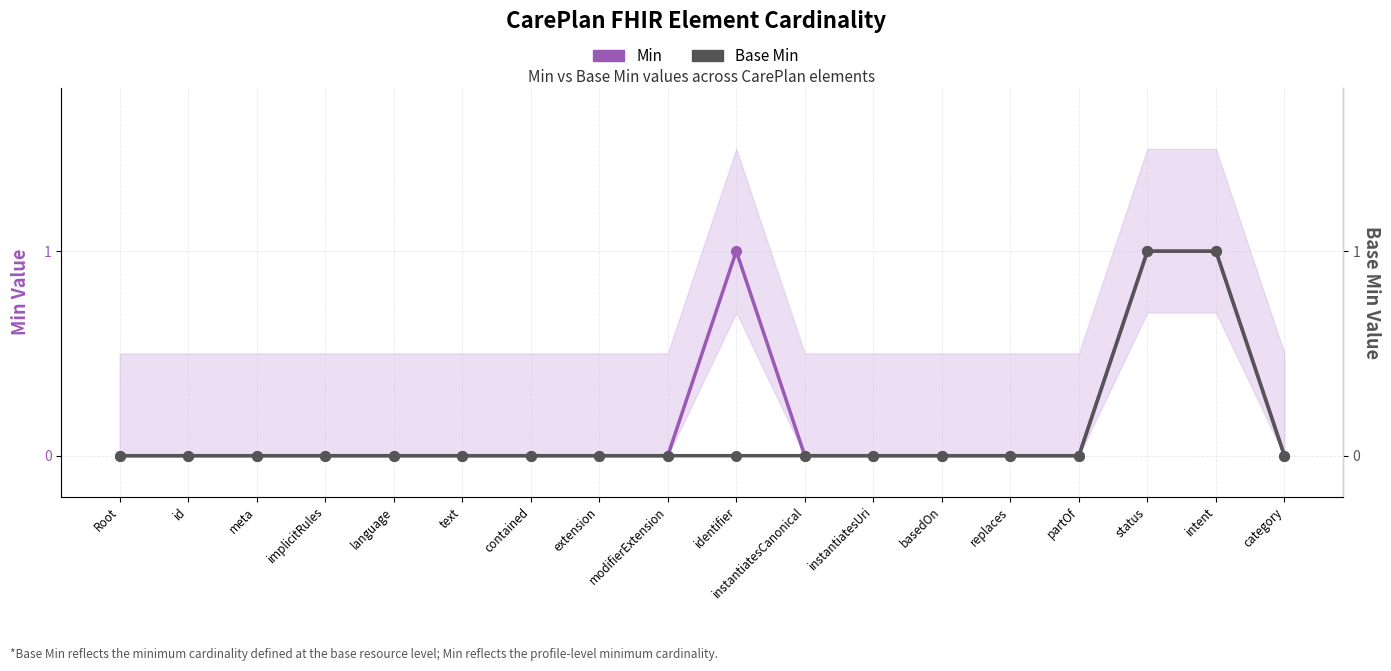

How many positive values does the Min series have?

3